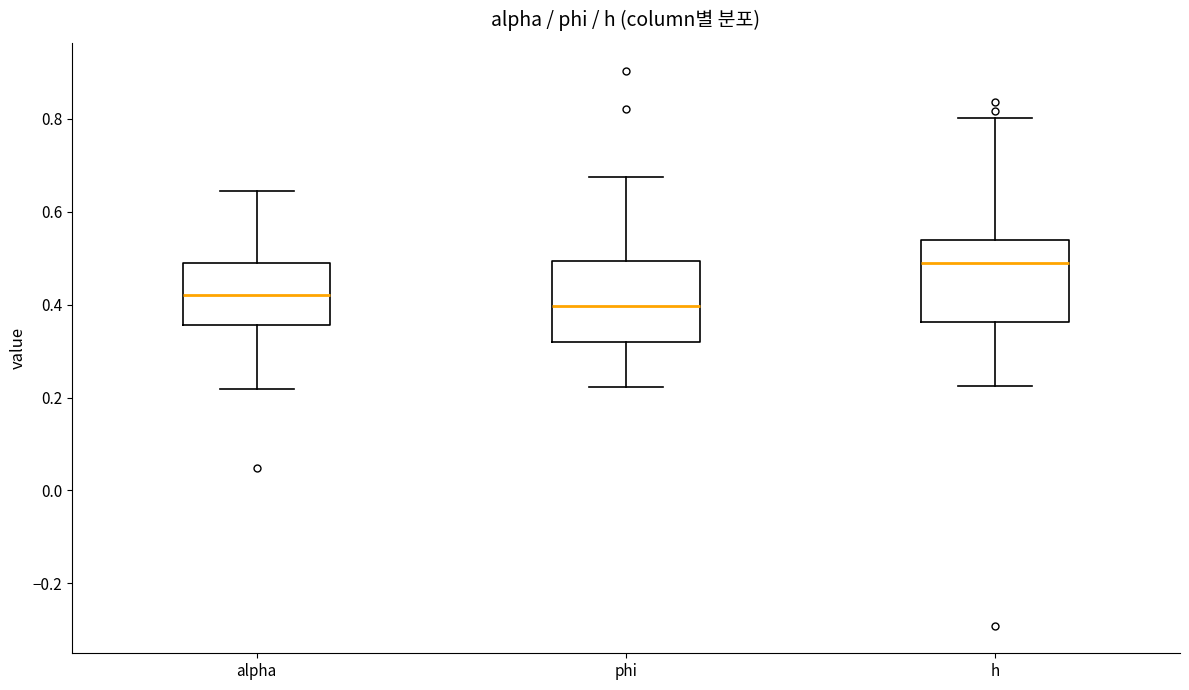

Reading left to right, transcribe this box plot: for each box, give where its median line is, the range the box spans, and where its two whiskers end, as read against the y-axis. The values are not printed on the chart, so give them approximately, as read against the axis.

alpha: median 0.42, box 0.36 to 0.50, whiskers 0.22 to 0.64
phi: median 0.40, box 0.32 to 0.50, whiskers 0.22 to 0.68
h: median 0.50, box 0.36 to 0.54, whiskers 0.22 to 0.80